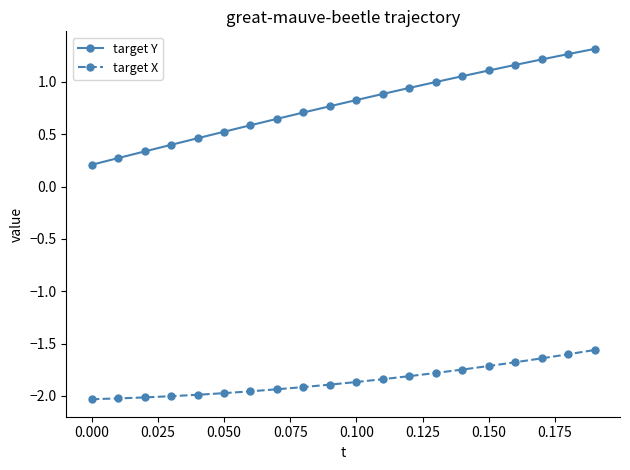

At how many categories does at least one series exceed 0?

20